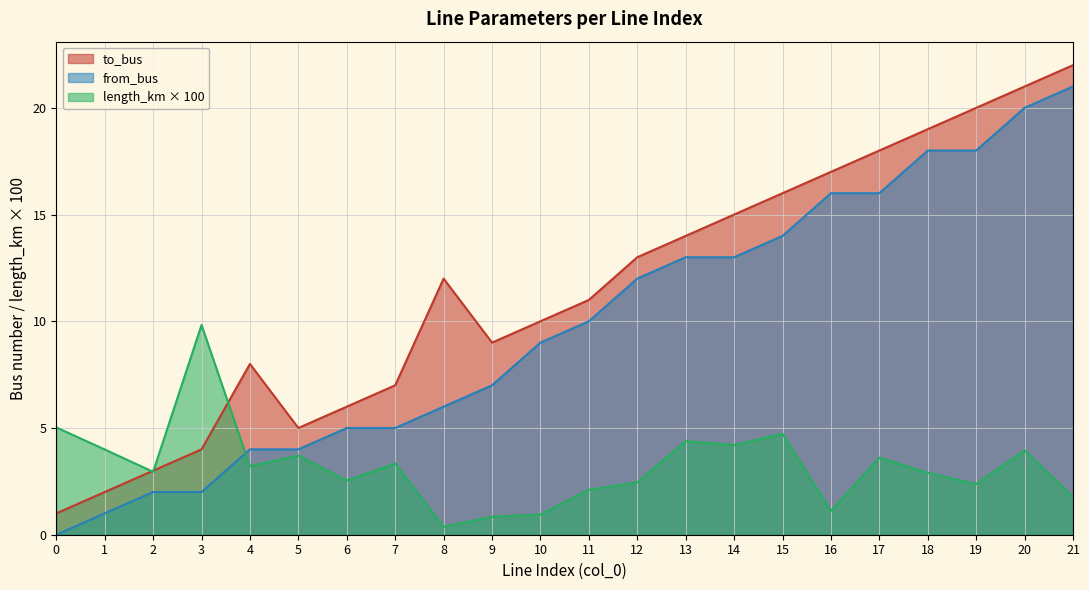

Reading left to right, list all the values displayed in this chart.

to_bus: 0=1.0	1=2.0	2=3.0	3=4.0	4=8.0	5=5.0	6=6.0	7=7.0	8=12.0	9=9.0	10=10.0	11=11.0	12=13.0	13=14.0	14=15.0	15=16.0	16=17.0	17=18.0	18=19.0	19=20.0	20=21.0	21=22.0
from_bus: 0=0.0	1=1.0	2=2.0	3=2.0	4=4.0	5=4.0	6=5.0	7=5.0	8=6.0	9=7.0	10=9.0	11=10.0	12=12.0	13=13.0	14=13.0	15=14.0	16=16.0	17=16.0	18=18.0	19=18.0	20=20.0	21=21.0
length_km: 0=5.0	1=4.0	2=2.9	3=9.8	4=3.2	5=3.7	6=2.5	7=3.3	8=0.4	9=0.8	10=0.9	11=2.1	12=2.5	13=4.4	14=4.2	15=4.7	16=1.1	17=3.6	18=2.9	19=2.4	20=4.0	21=1.8